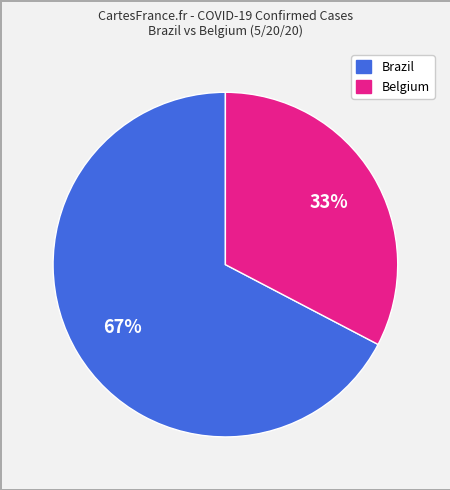

Count the number of slices in the pie.

2